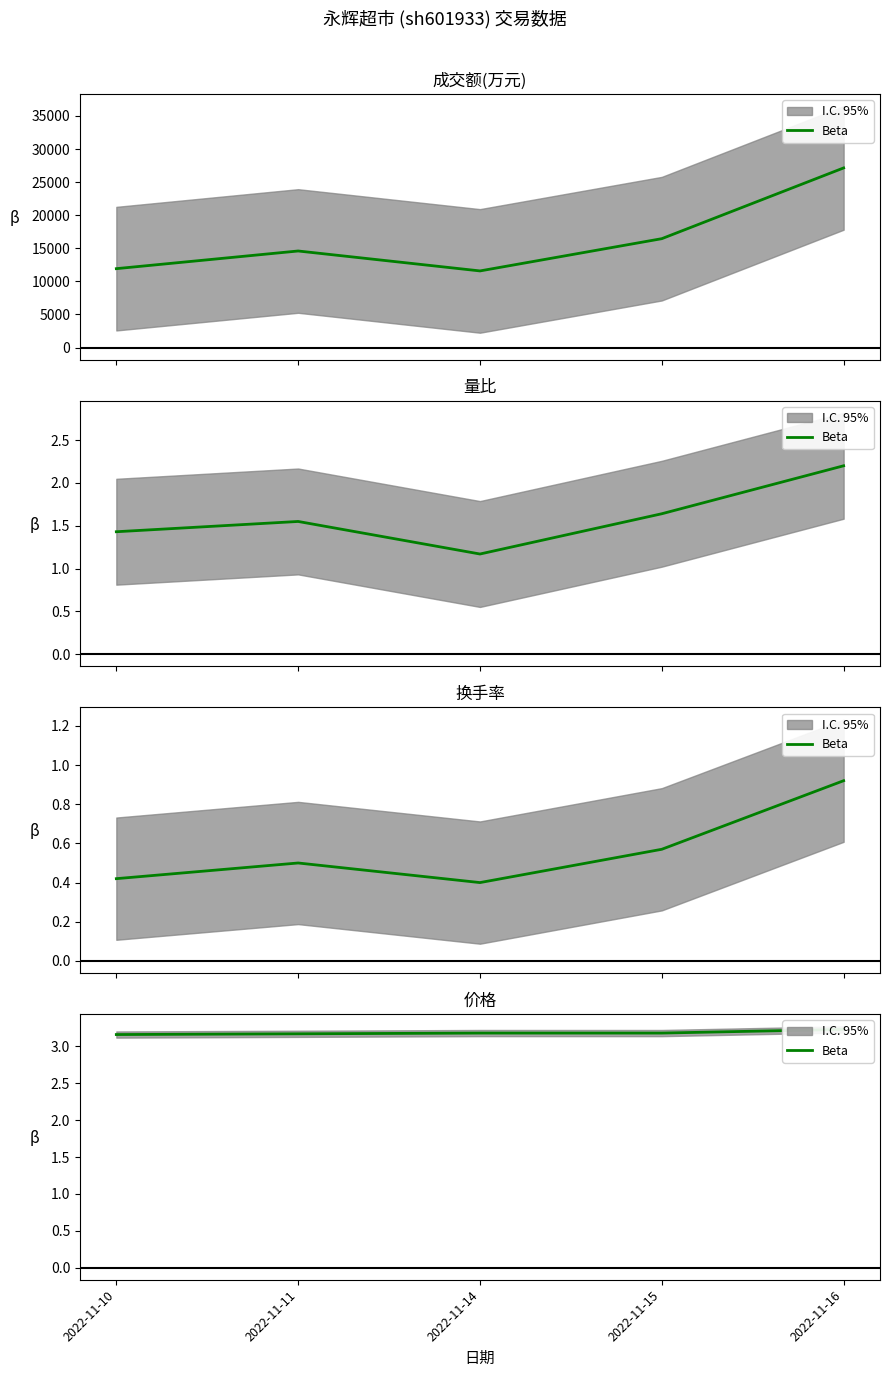

Reading right to left, extract all data points from this chart.

2022-11-16=3.2	2022-11-15=3.2	2022-11-14=3.2	2022-11-11=3.2	2022-11-10=3.2